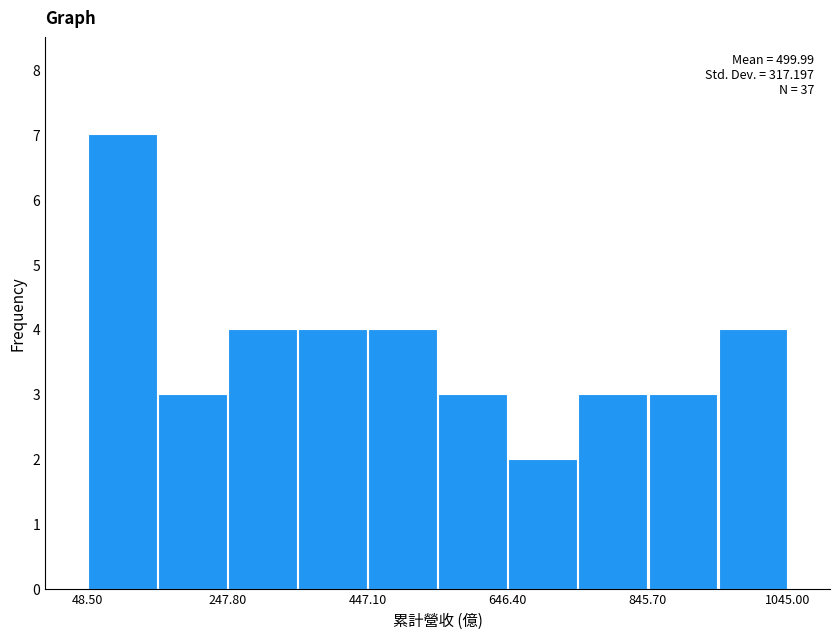

Which range on the x-axis has the tallest bar?

40 to 140